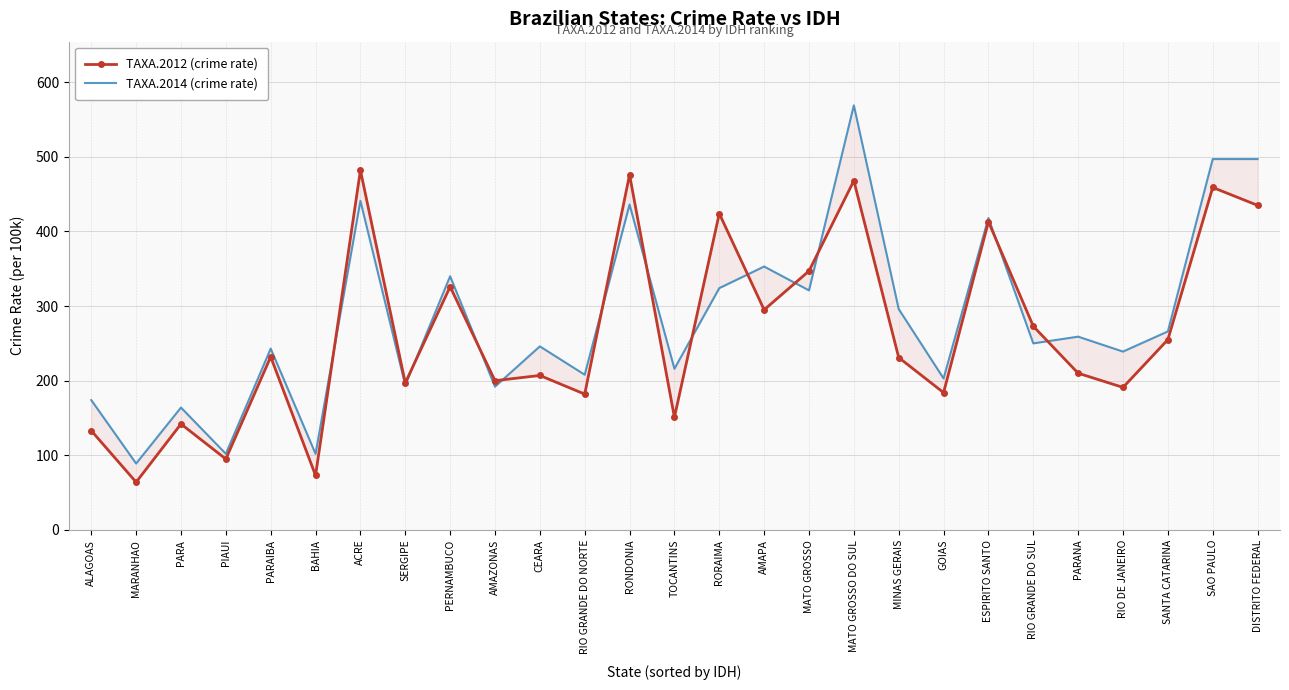

Reading left to right, list all the values displayed in this chart.

TAXA.2012: 133	64	142	95	232	73	482	197	326	200	207	182	476	151	424	295	347	468	231	184	413	273	210	191	255	459	435
TAXA.2014: 174	89	164	102	243	102	441	194	340	192	246	208	436	216	324	353	321	569	296	203	418	250	259	239	266	497	497